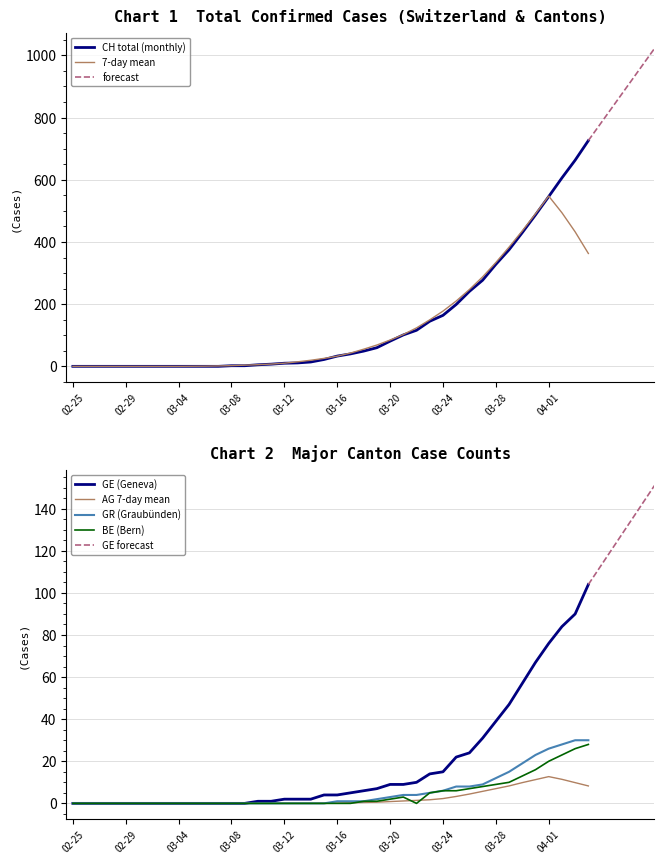

True or false: GE and GR intersect in this chart.

False